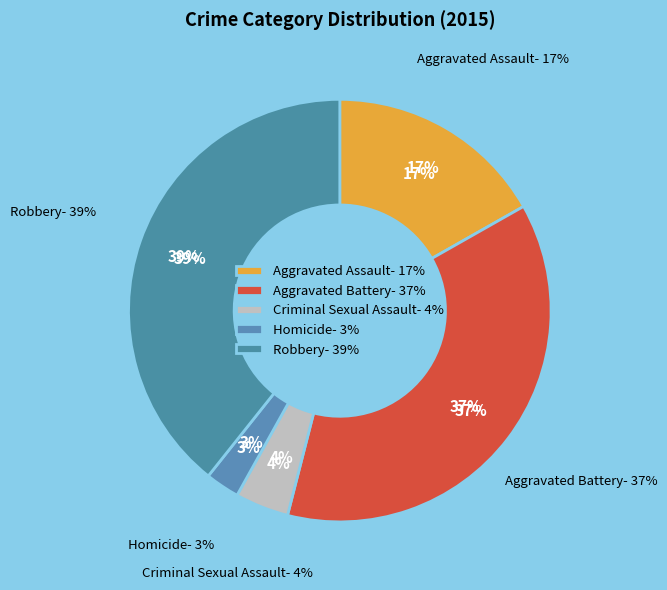

Is it true that Homicide is 3% of the pie?

True